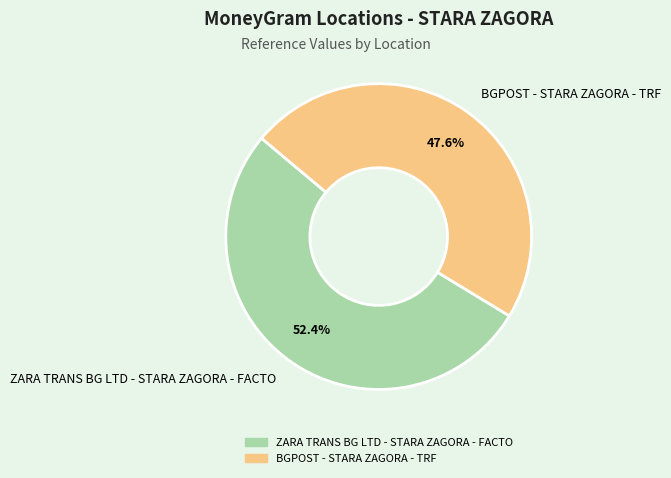

Which has a higher value, ZARA TRANS BG LTD - STARA ZAGORA - FACTO or BGPOST - STARA ZAGORA - TRF?

ZARA TRANS BG LTD - STARA ZAGORA - FACTO